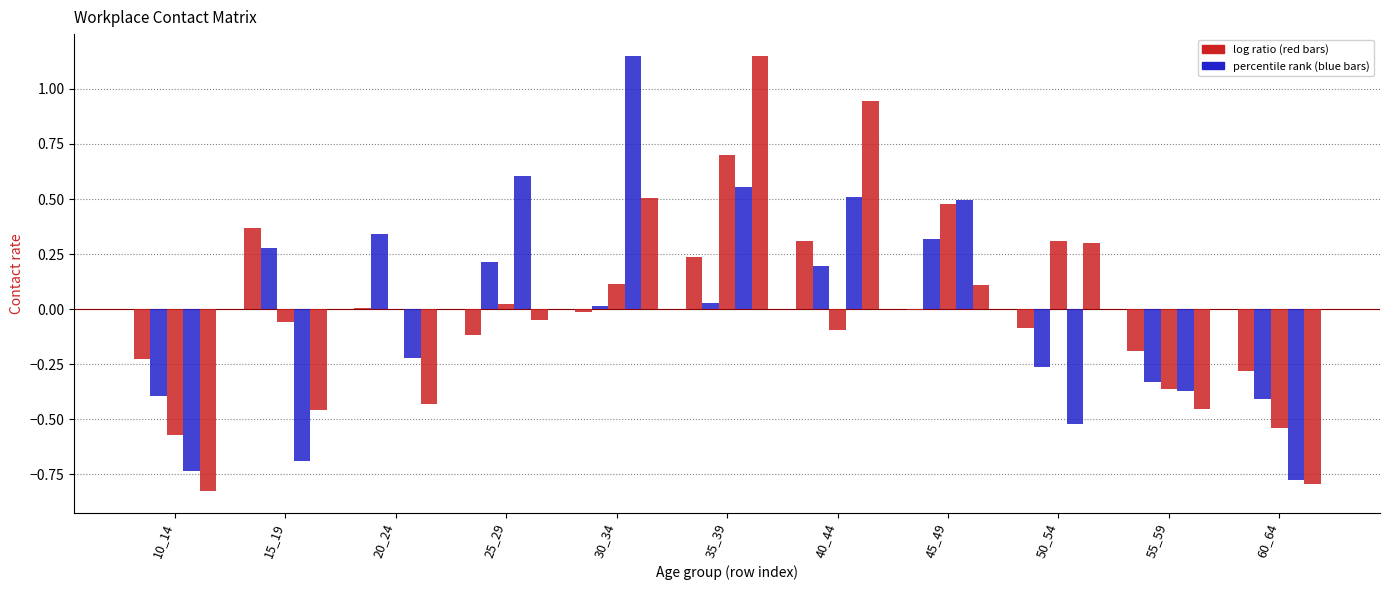

How many series are shown in this chart?

5